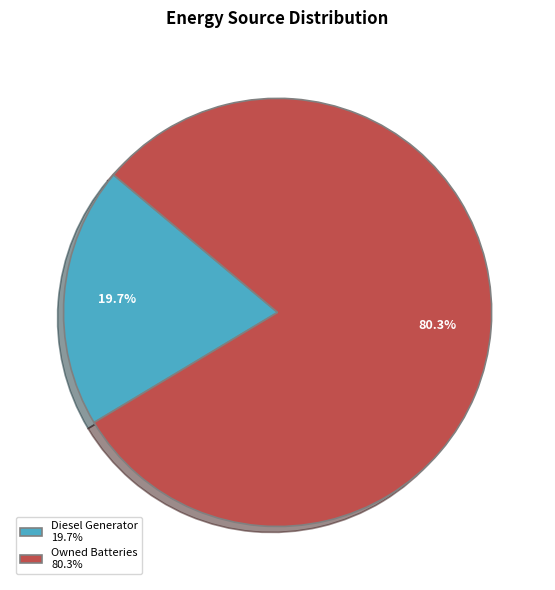

What portion of the pie excludes Owned Batteries?

19.7%